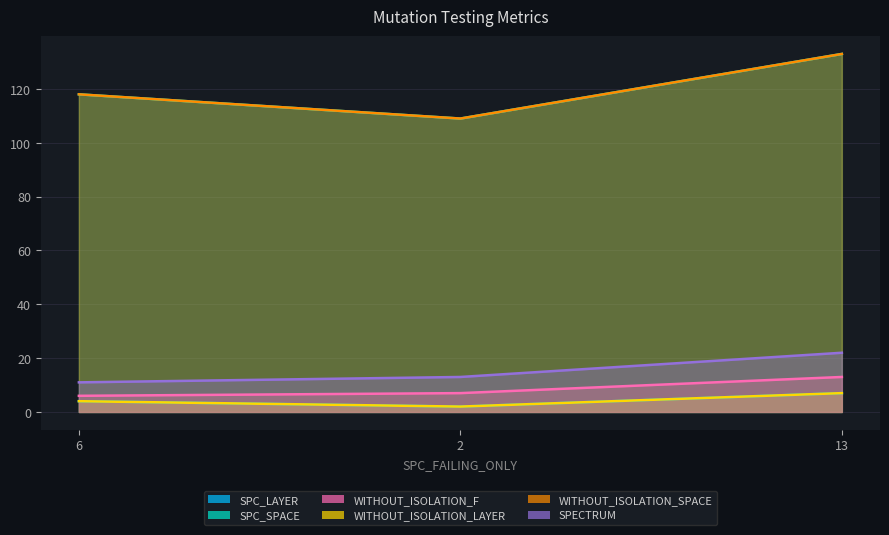

Is the value of WITHOUT_ISOLATION_LAYER at 13 greater than the value of WITHOUT_ISOLATION_SPACE at 2?

No